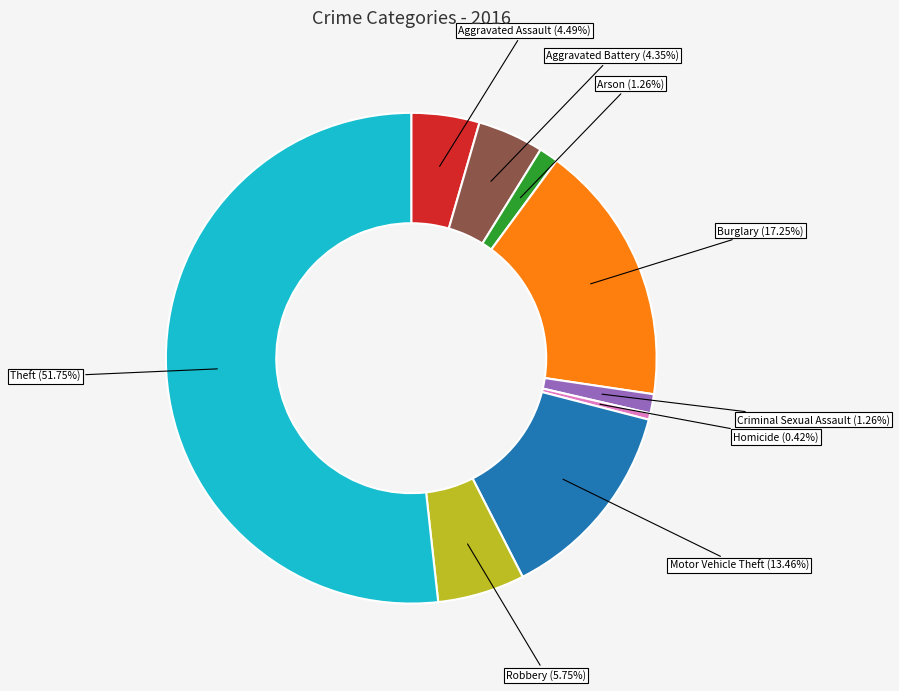

Is there any slice that represents more than half of the pie?

Yes